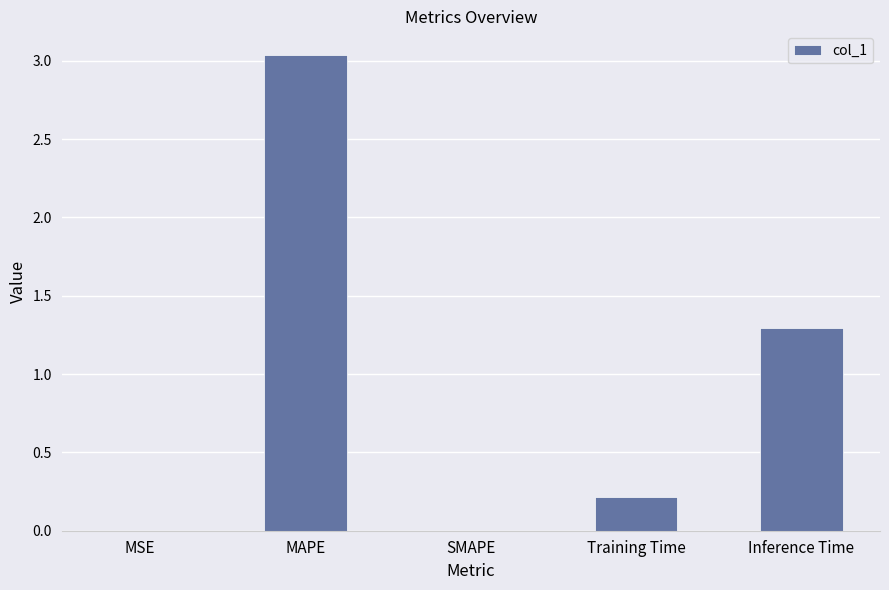

What is the change in value from MAPE to Training Time?

-2.8